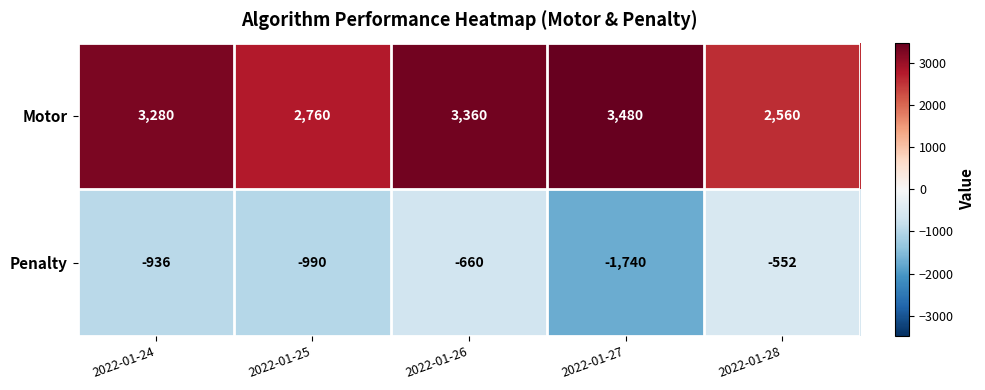

What is the difference between the highest and lowest values at 2022-01-24?

4216